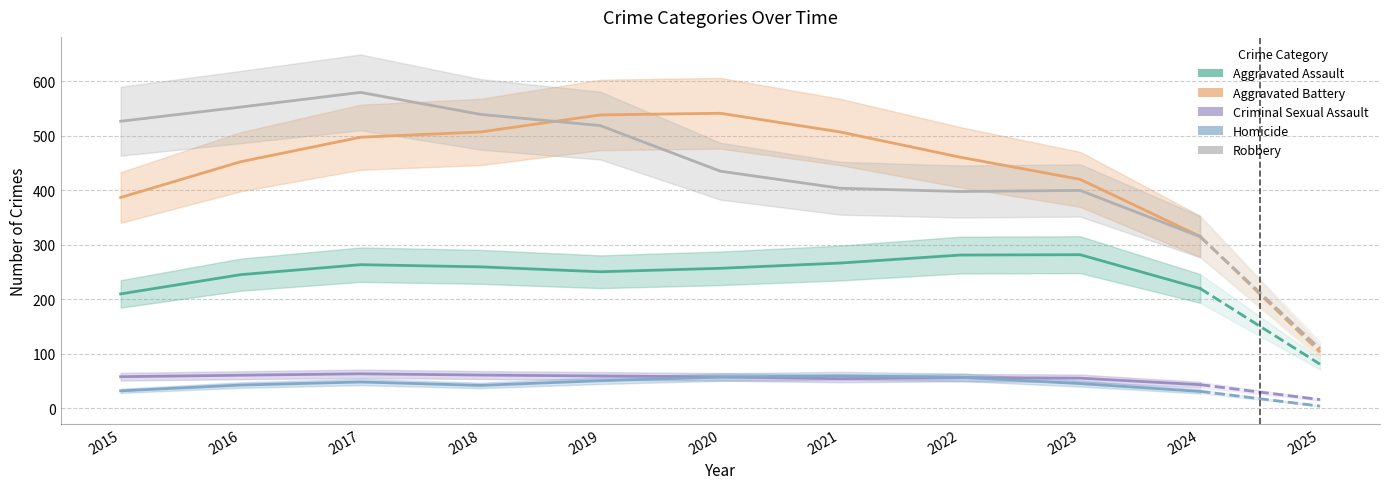

What are all the series names shown in the legend?

Aggravated Assault, Aggravated Battery, Criminal Sexual Assault, Homicide, Robbery